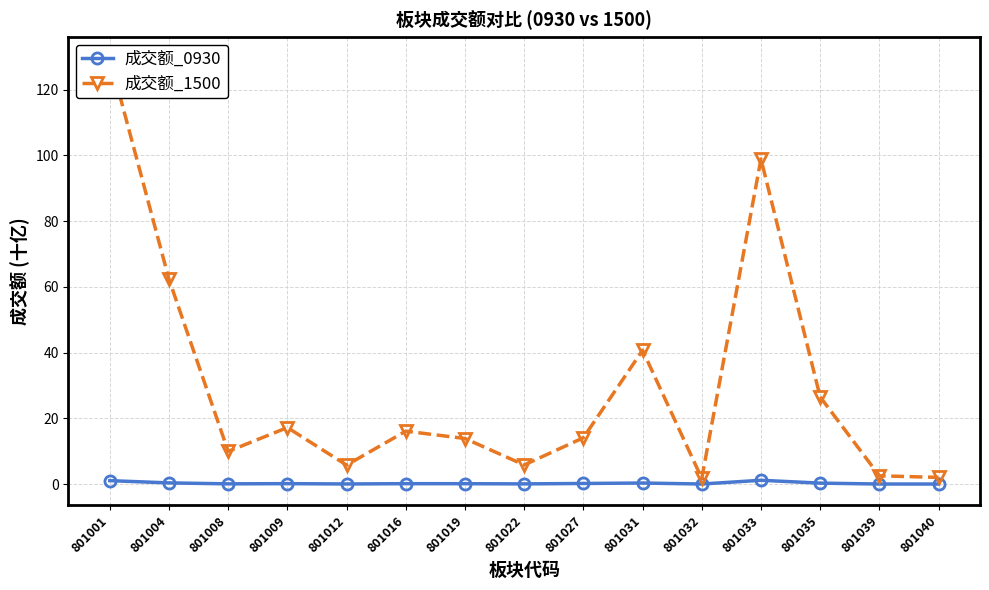

At 801012, list the series in order from smallest to largest.

成交额_0930, 成交额_1500